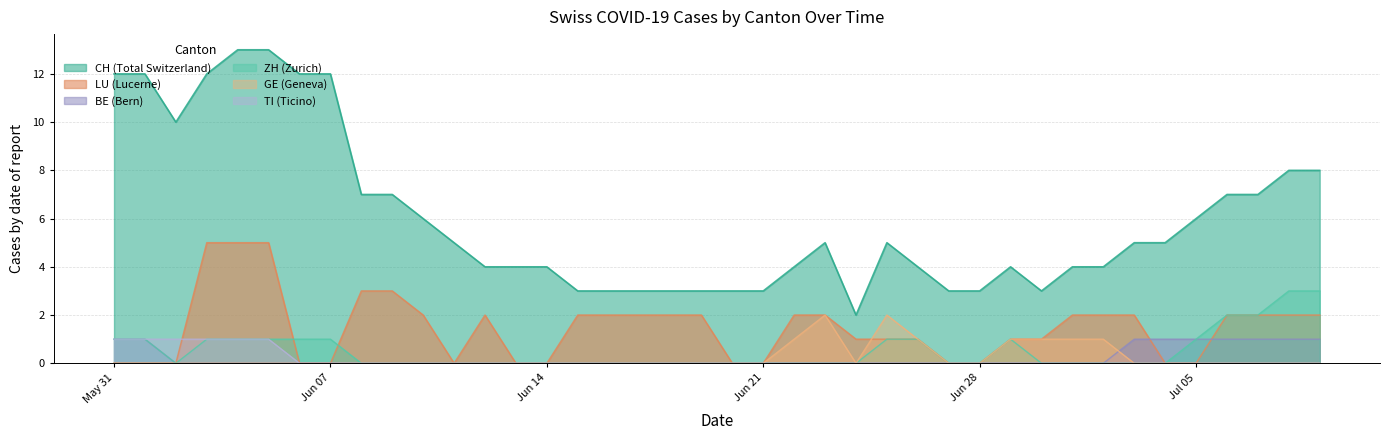

What are all the series names shown in the legend?

CH (Total Switzerland), LU (Lucerne), BE (Bern), ZH (Zurich), GE (Geneva), TI (Ticino)